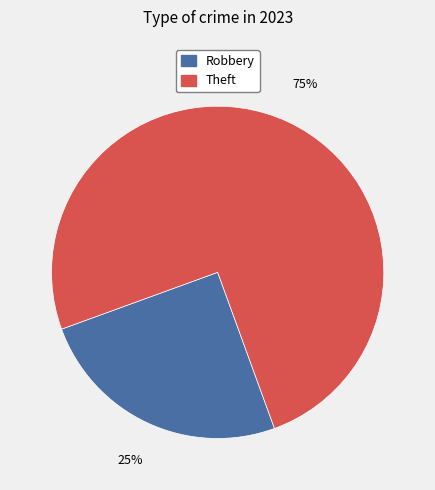

The Robbery slice represents 14% of the pie. True or false?

False